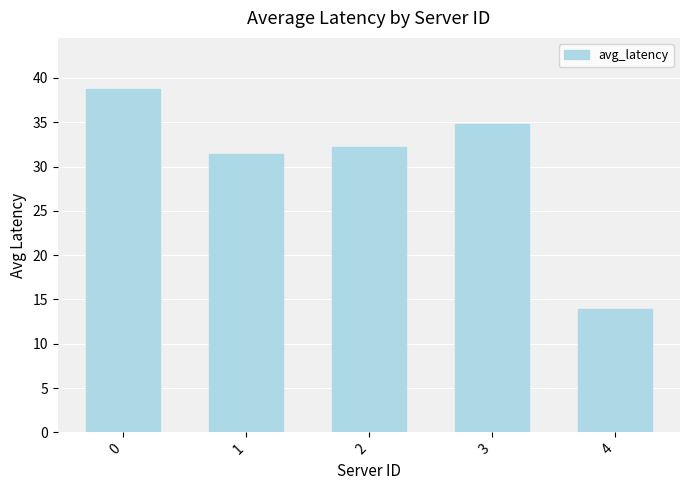

Approximately how many times larger is the value at 0 compared to 4?

2.8